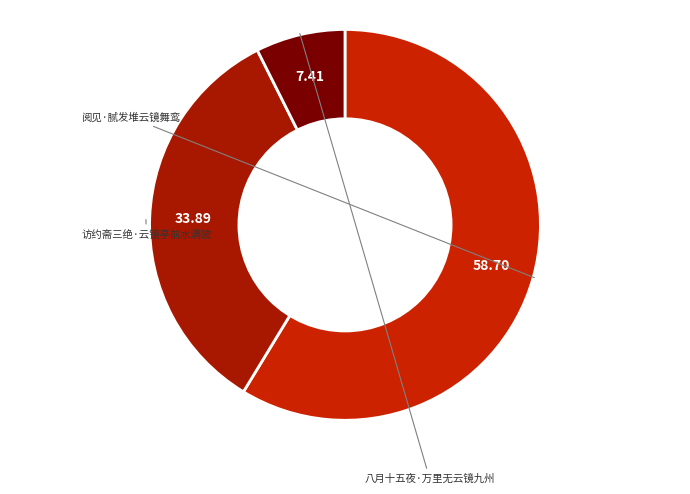

To the nearest percent, what is the average slice percentage?

33%